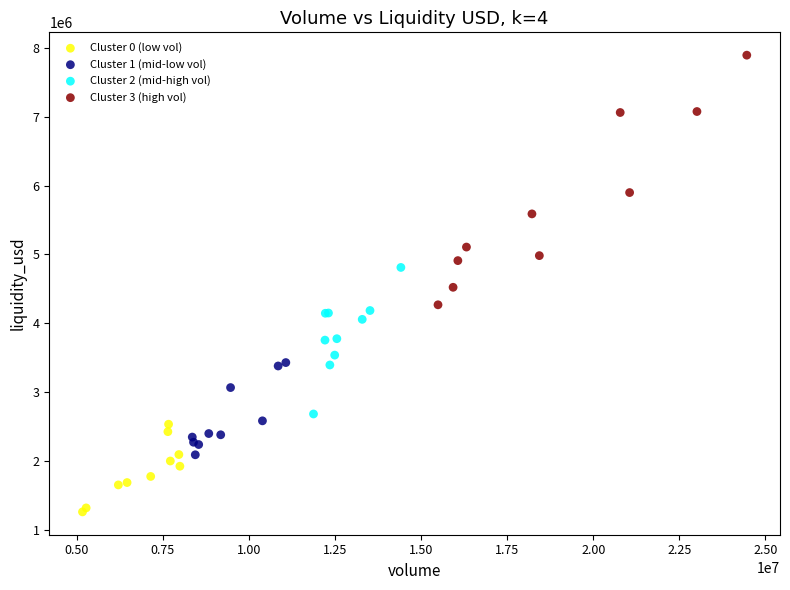

What are all the series names shown in the legend?

Cluster 0 (low vol), Cluster 1 (mid-low vol), Cluster 2 (mid-high vol), Cluster 3 (high vol)